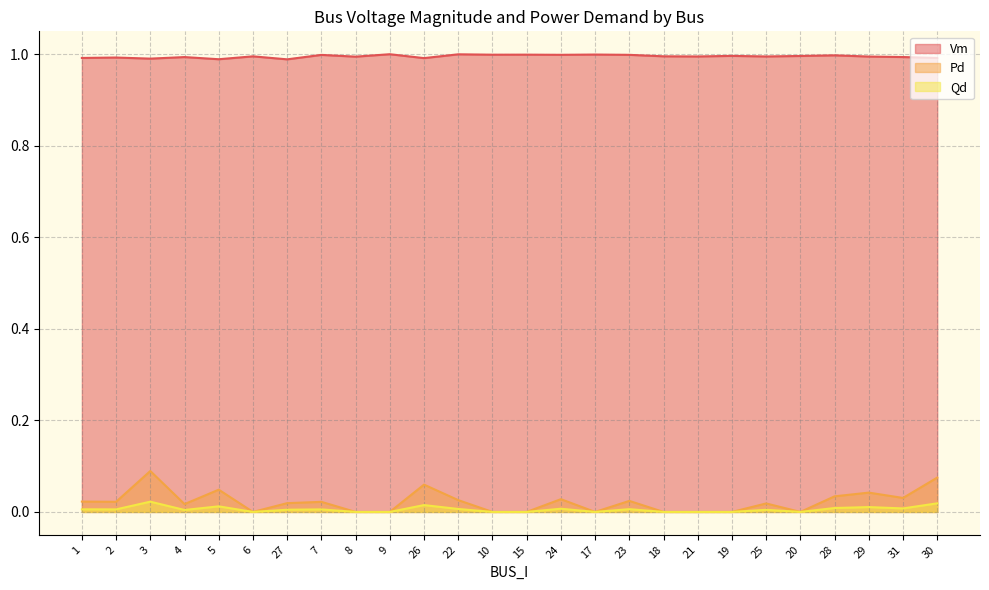

At 10, list the series in order from smallest to largest.

Pd, Qd, Vm